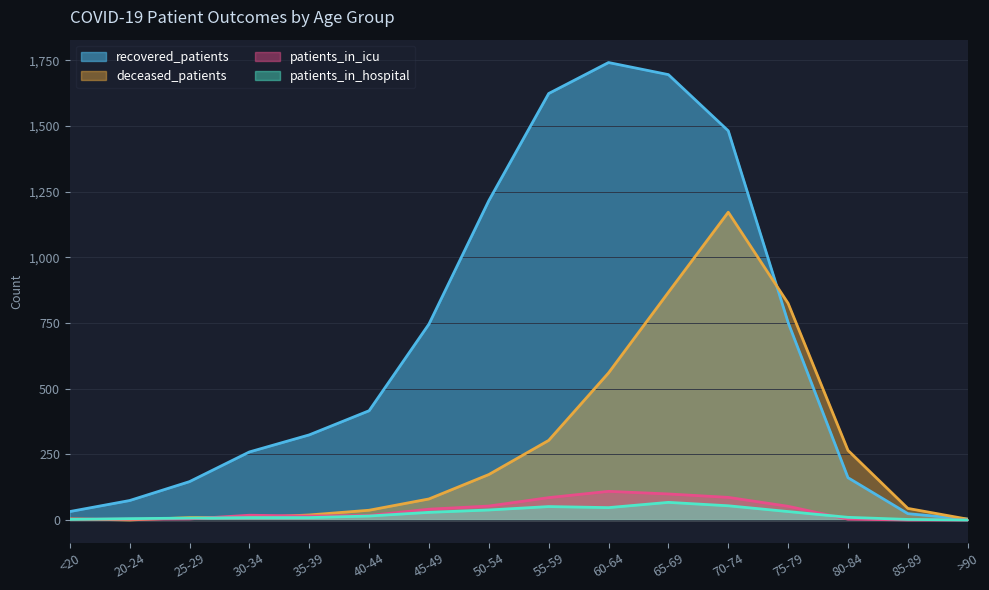

Is the value of patients_in_icu at 20-24 greater than the value of deceased_patients at 30-34?

No